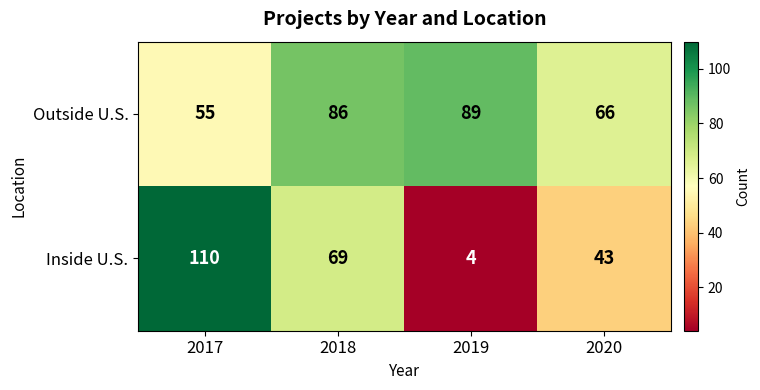

Count the Inside U.S. values in the range 43 to 110.

3